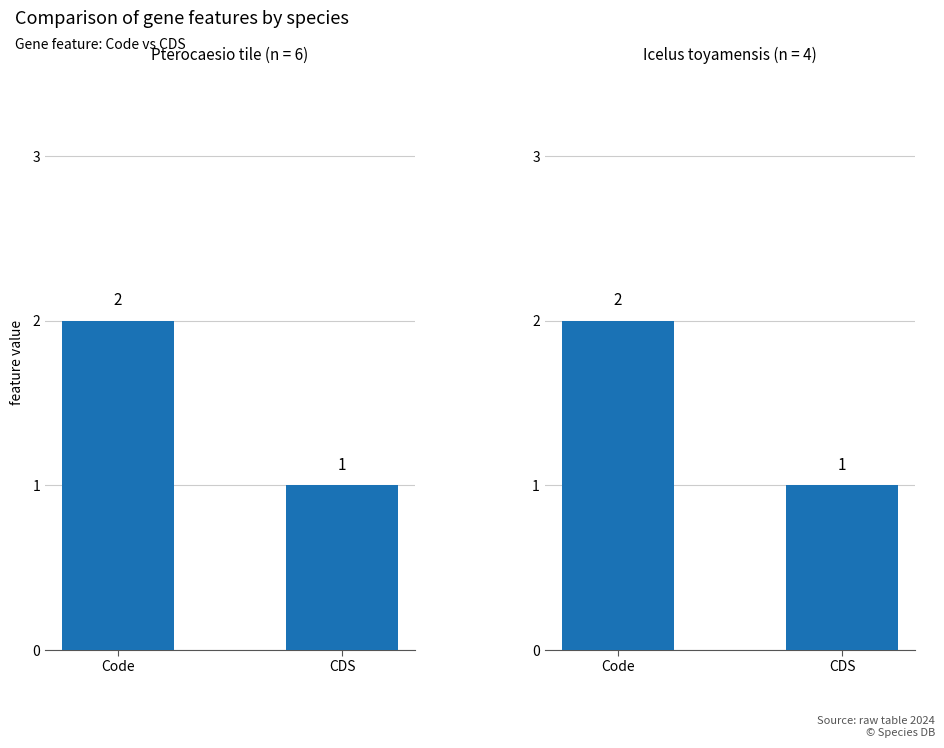

Which category has the lowest value across all series?

CDS